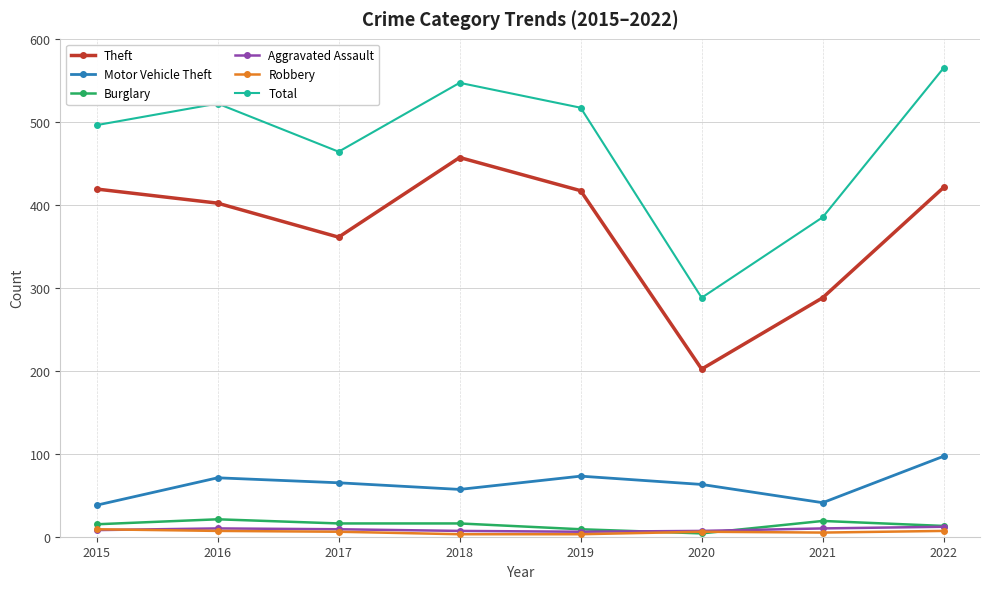

True or false: Aggravated Assault and Motor Vehicle Theft cross at least once.

False